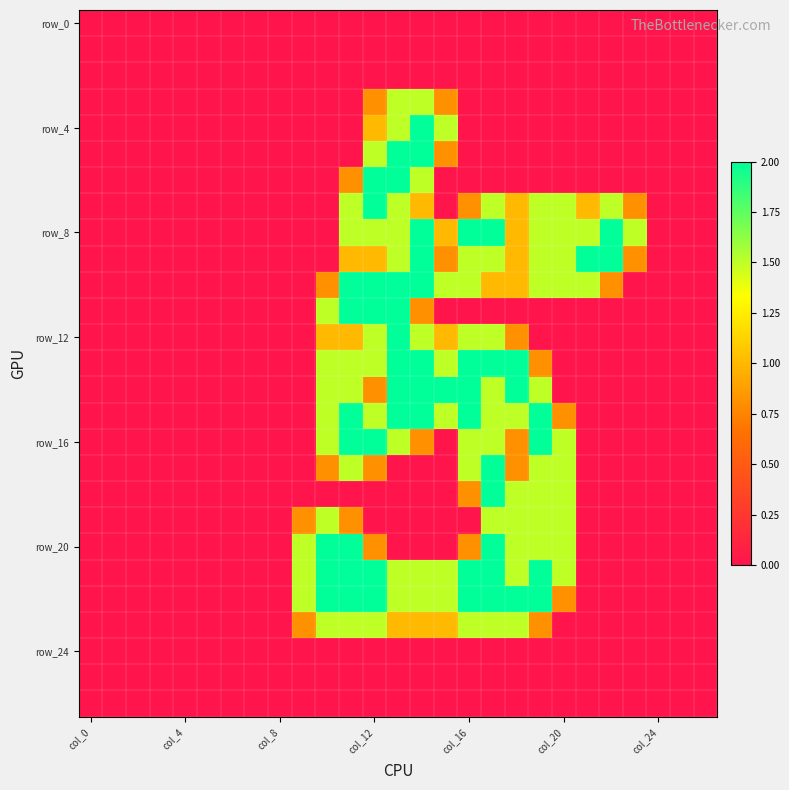

At which category is the sum across all series the highest?

13